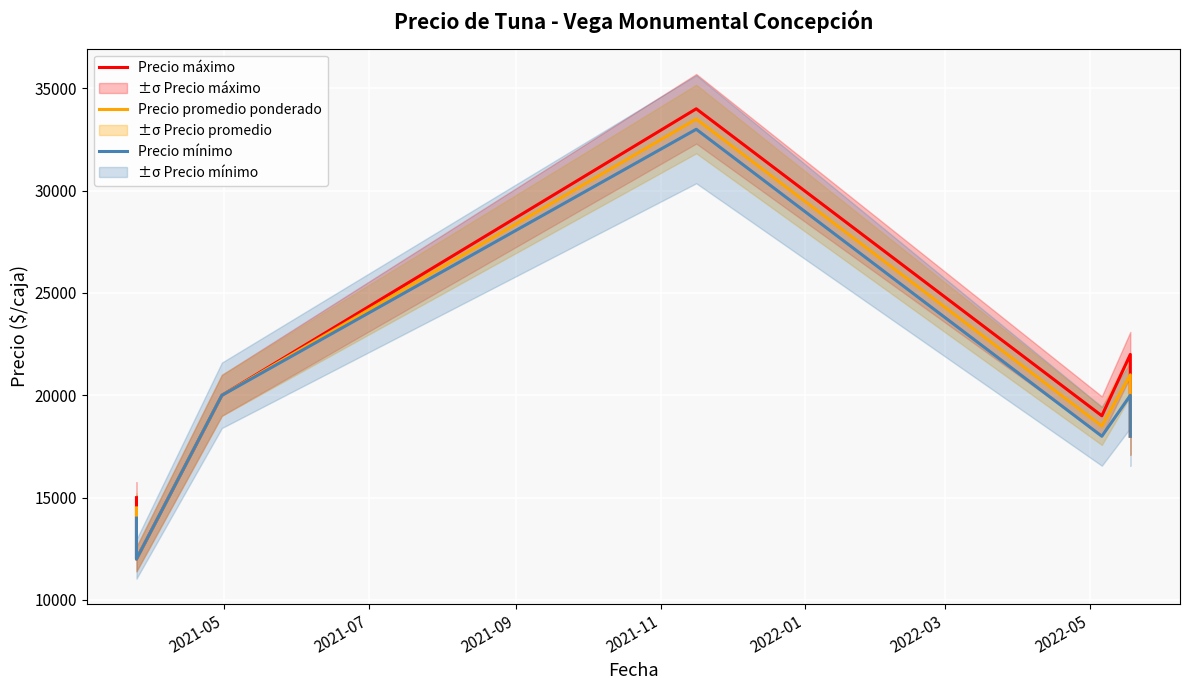

What is the smallest value displayed?

12000